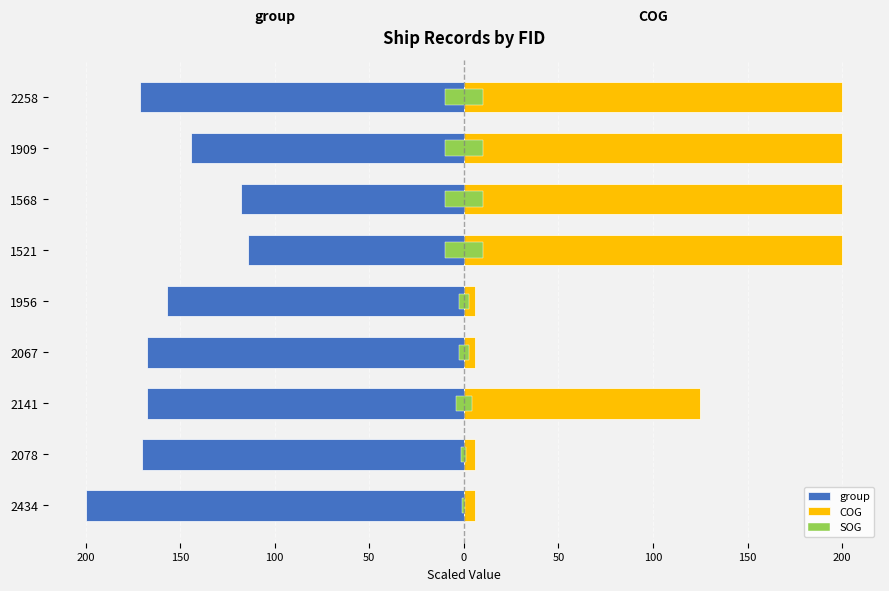

Which has a higher value, 2434 or 1909?

1909